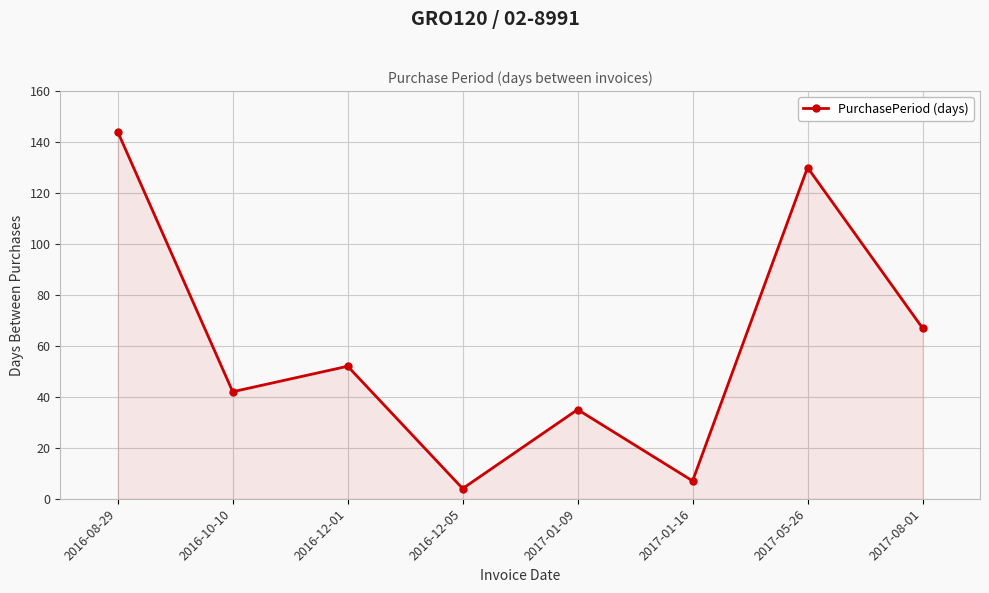

List the labels in order of value, largest first.

2016-08-29, 2017-05-26, 2017-08-01, 2016-12-01, 2016-10-10, 2017-01-09, 2017-01-16, 2016-12-05